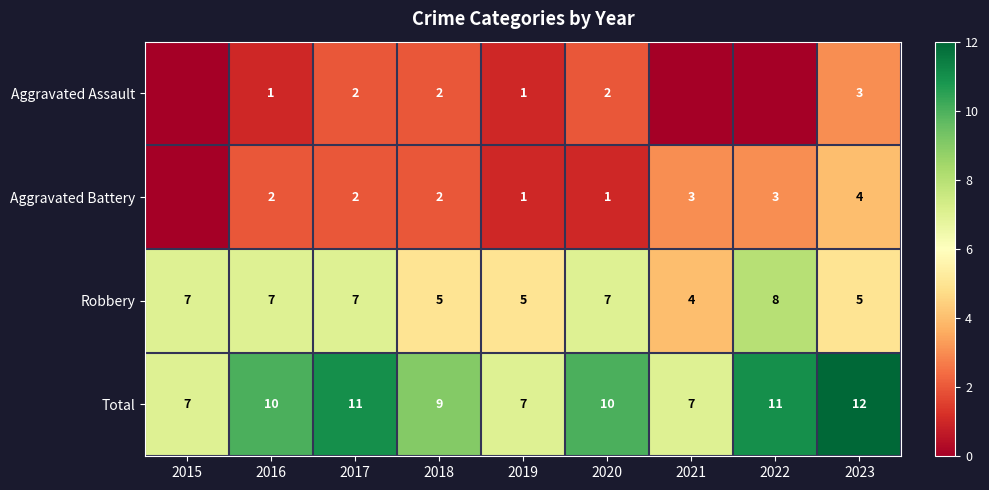

True or false: Total has a value of 7 at 2022.

False